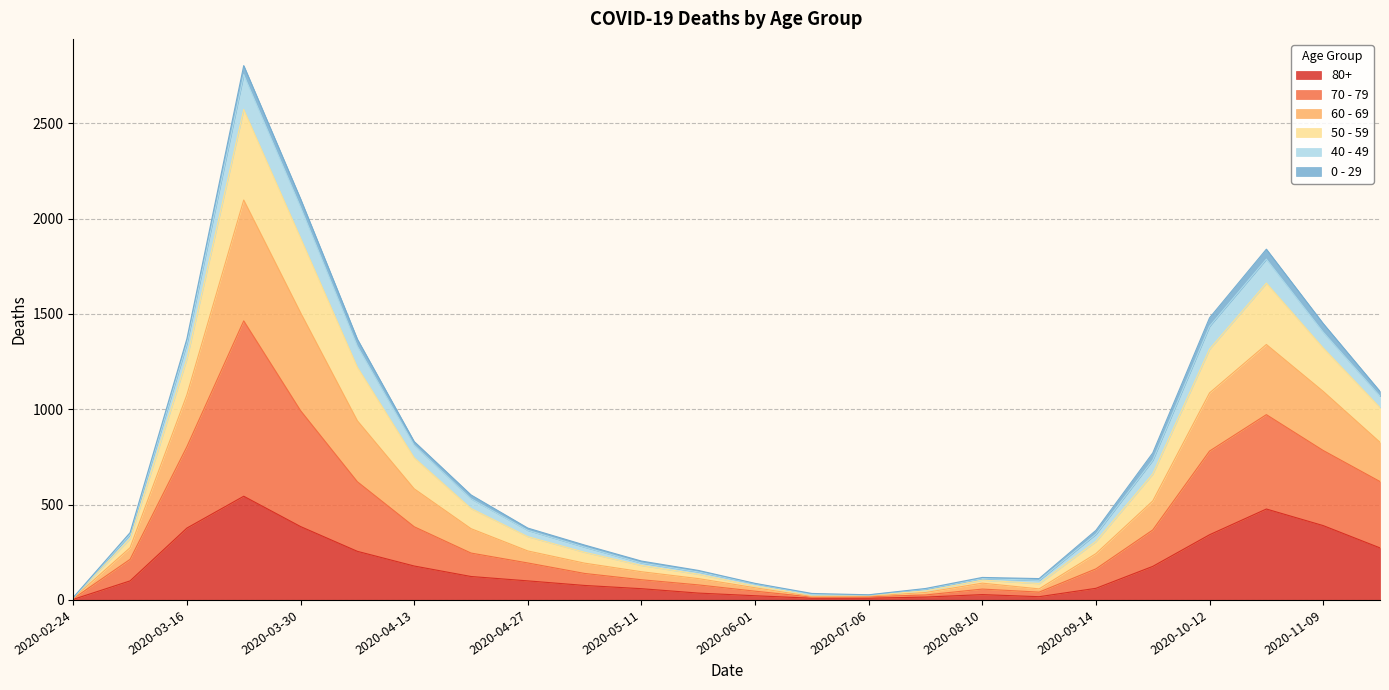

At which category does 80+ reach its first local peak?

2020-03-23